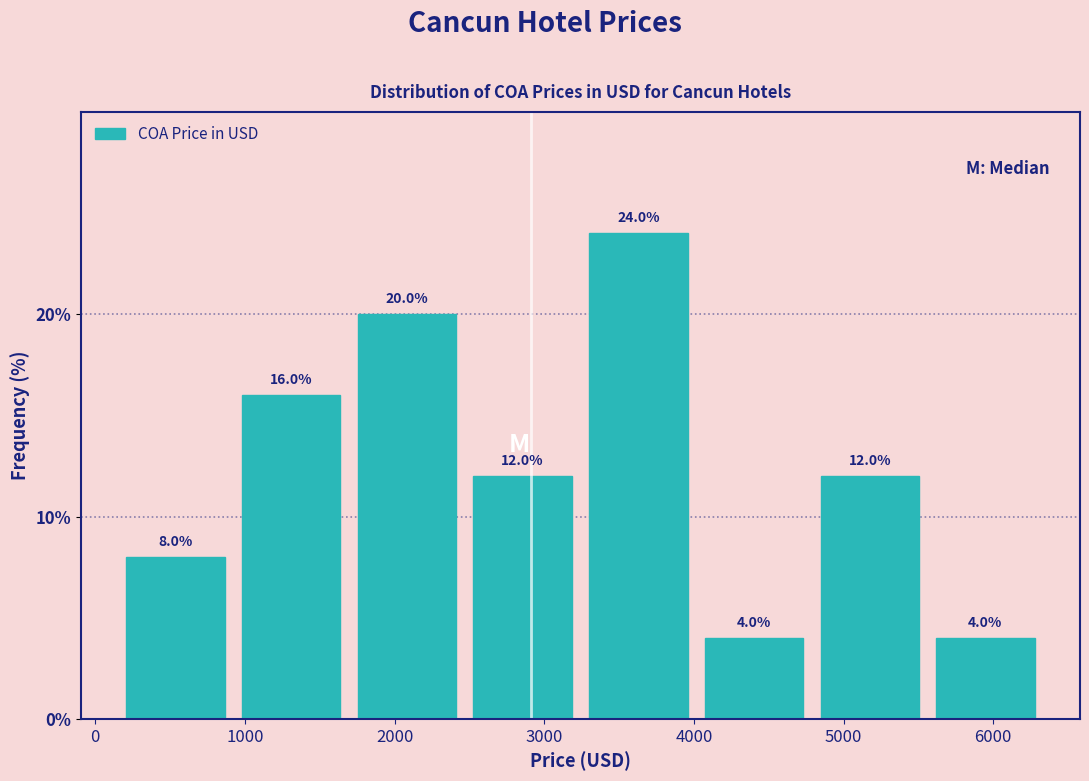

What is the height of the bar covering 4000 to 4800 on the x-axis? The bar edges are not printed on the chart, so give them approximately, as read against the axis.

4.0